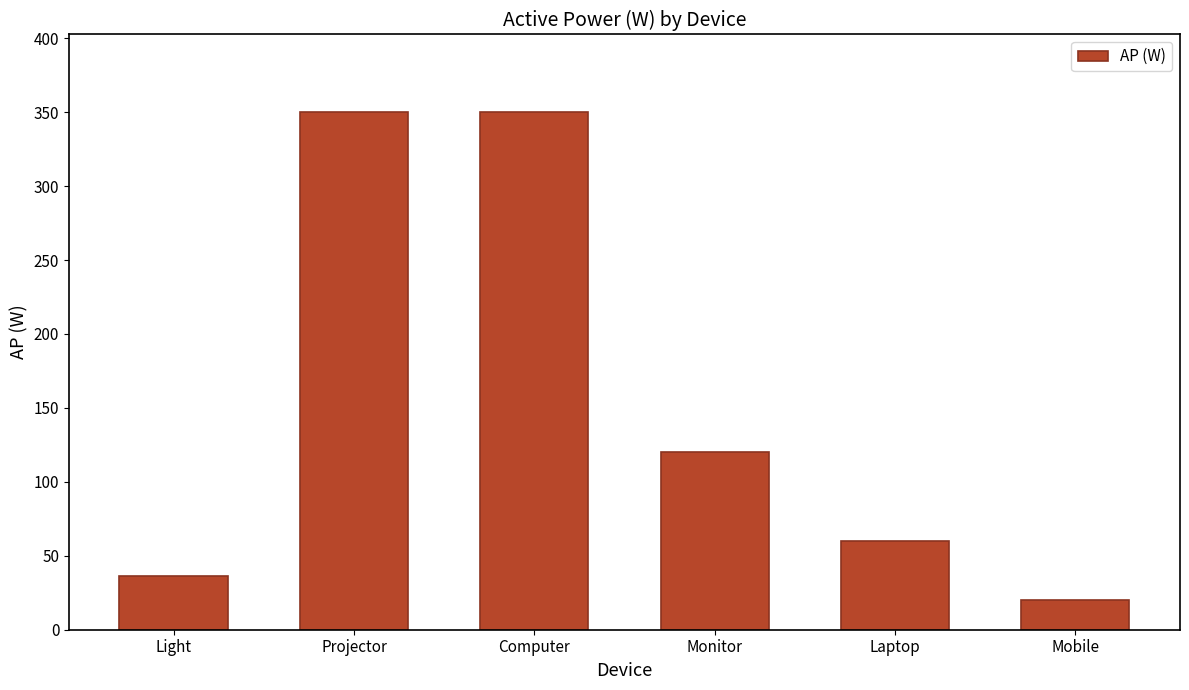

Reading right to left, list all the values displayed in this chart.

Mobile=20	Laptop=60	Monitor=120	Computer=350	Projector=350	Light=36